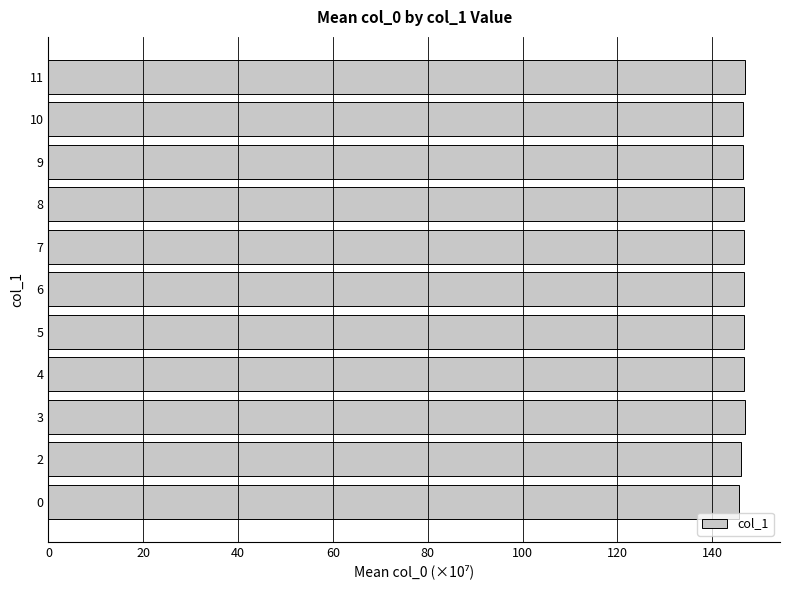

What is the average value?

146.5